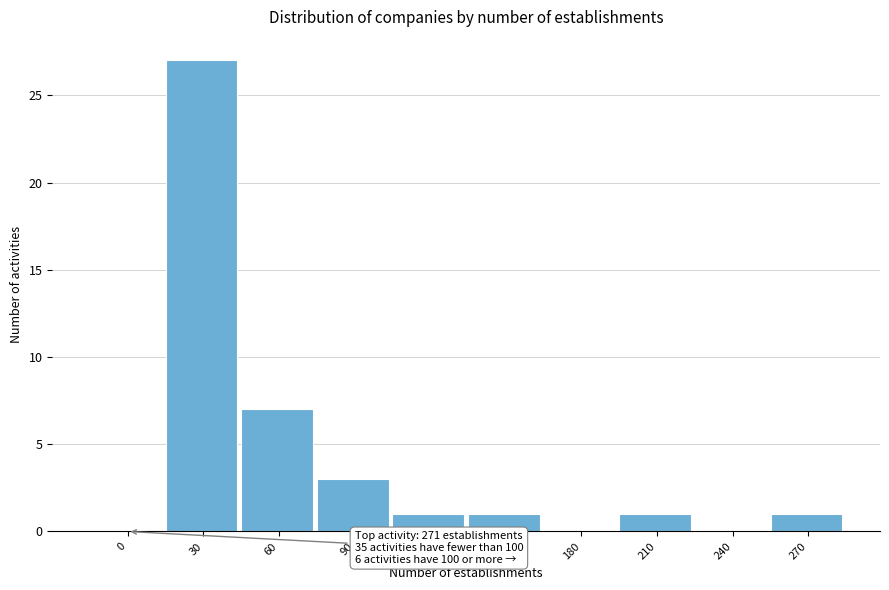

Reading left to right, transcribe all the data shown in this chart.

0=0	30=27	60=7	90=3	120=1	150=1	180=0	210=1	240=0	270=1